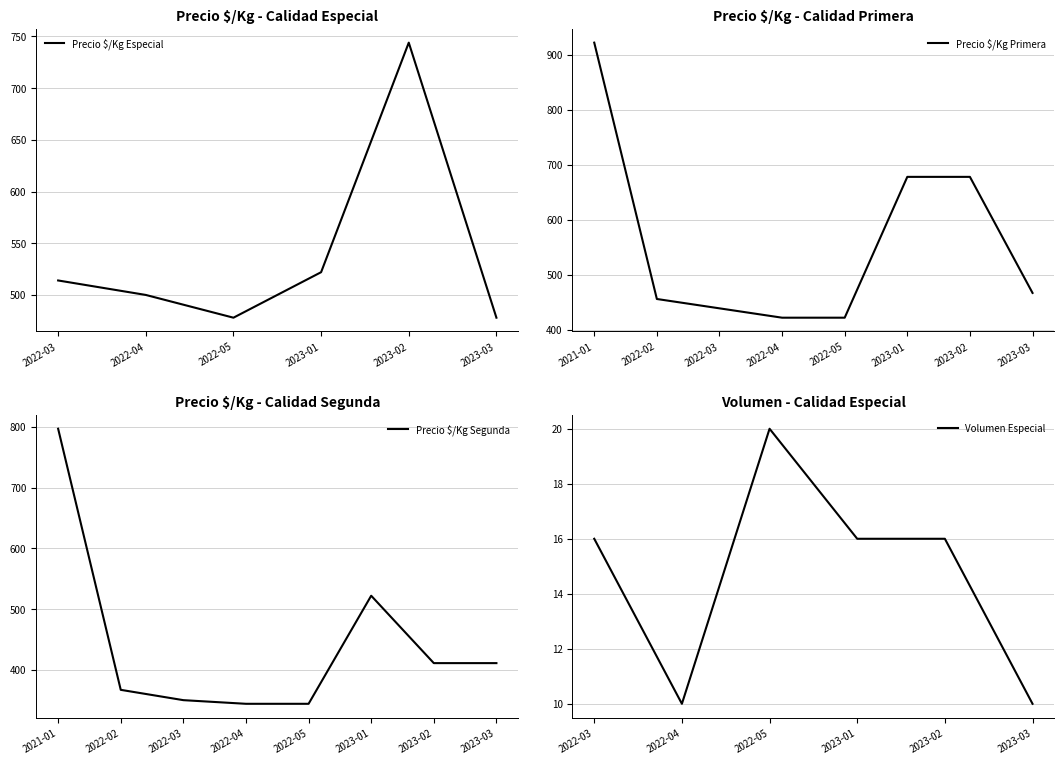

The Volumen Especial series shows 16 at 2022-03. True or false?

True